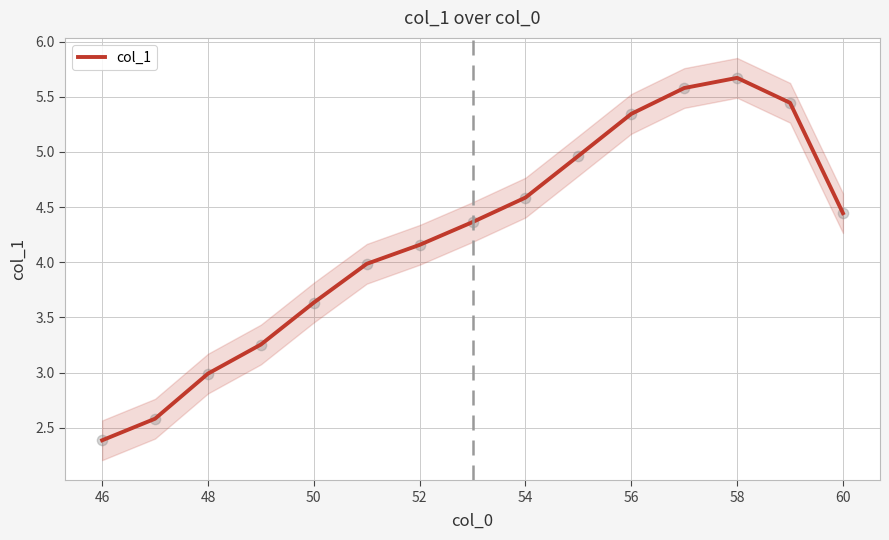

At which label does col_1 reach its peak?

58